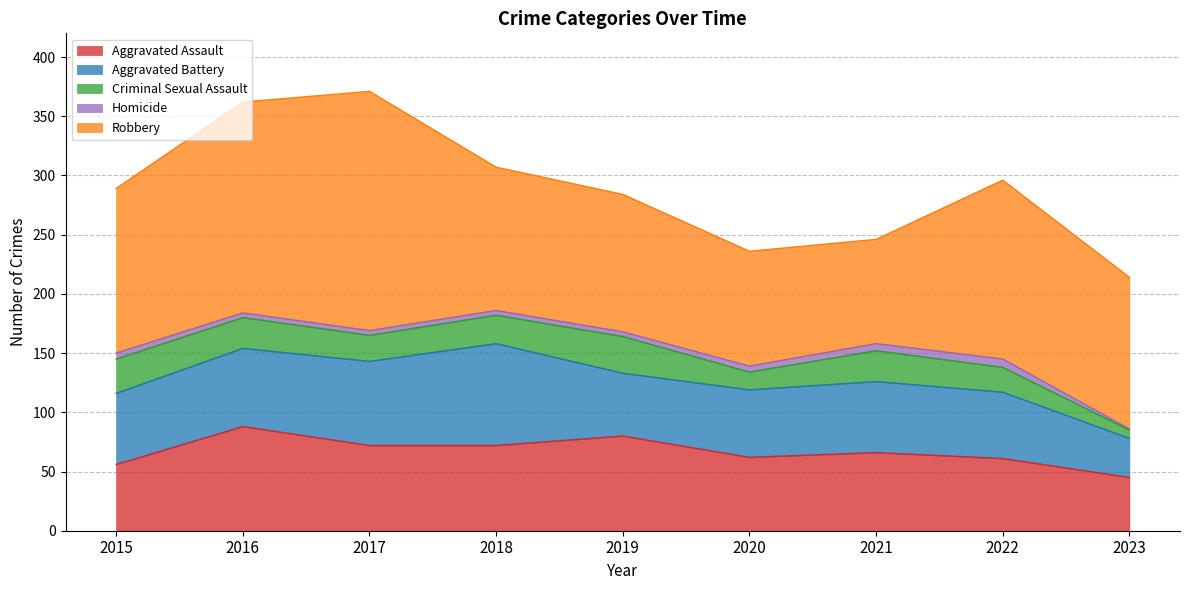

At how many categories does at least one series exceed 131?

4